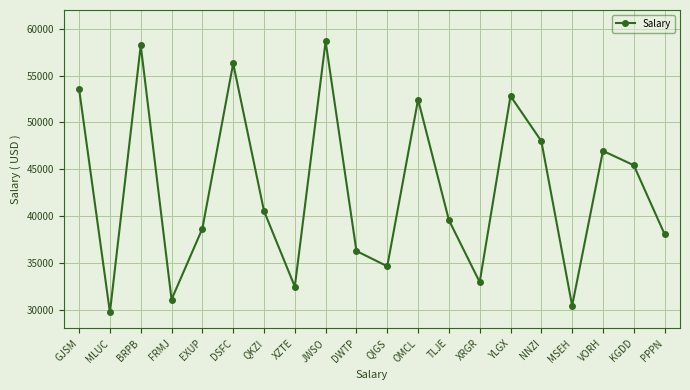

True or false: there are more than 0 points higher than both neighbors.

True